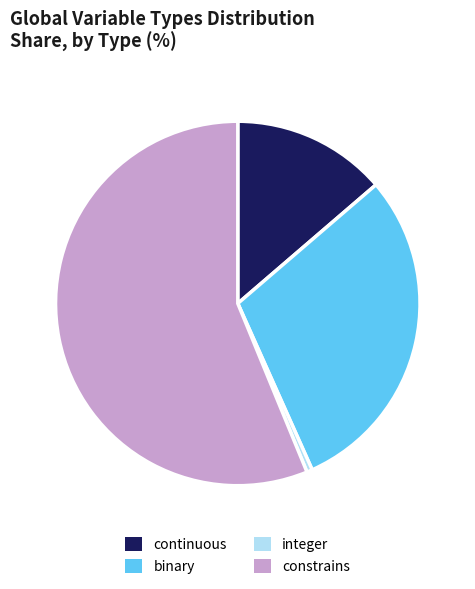

Is it true that binary is 20% of the pie?

False